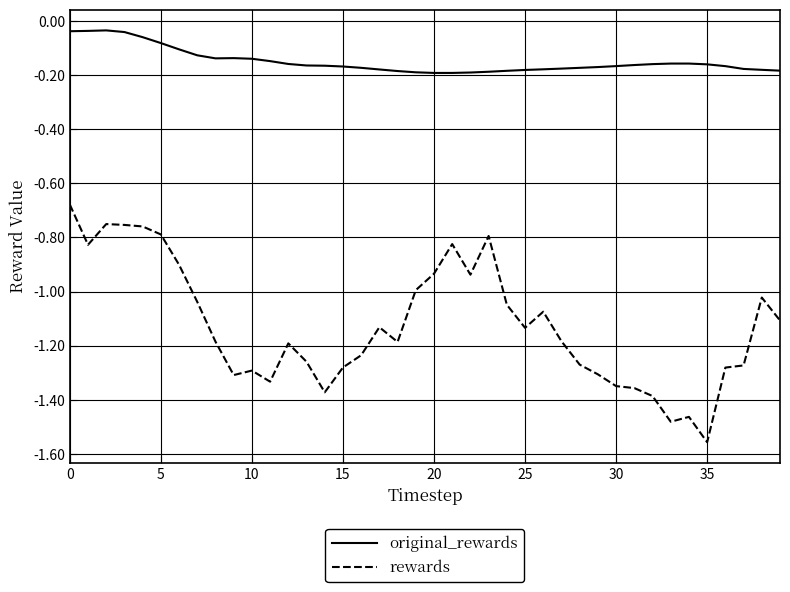

True or false: rewards has more than 1 points higher than both neighbors.

True